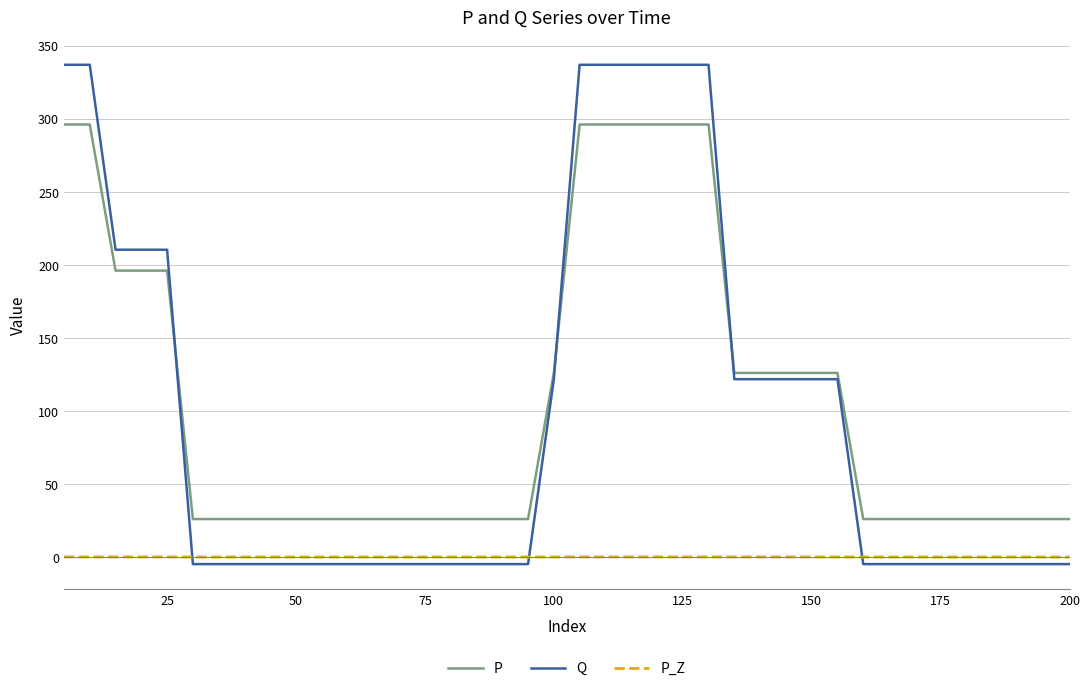

How many intersections are there between P_Z and Q?

3